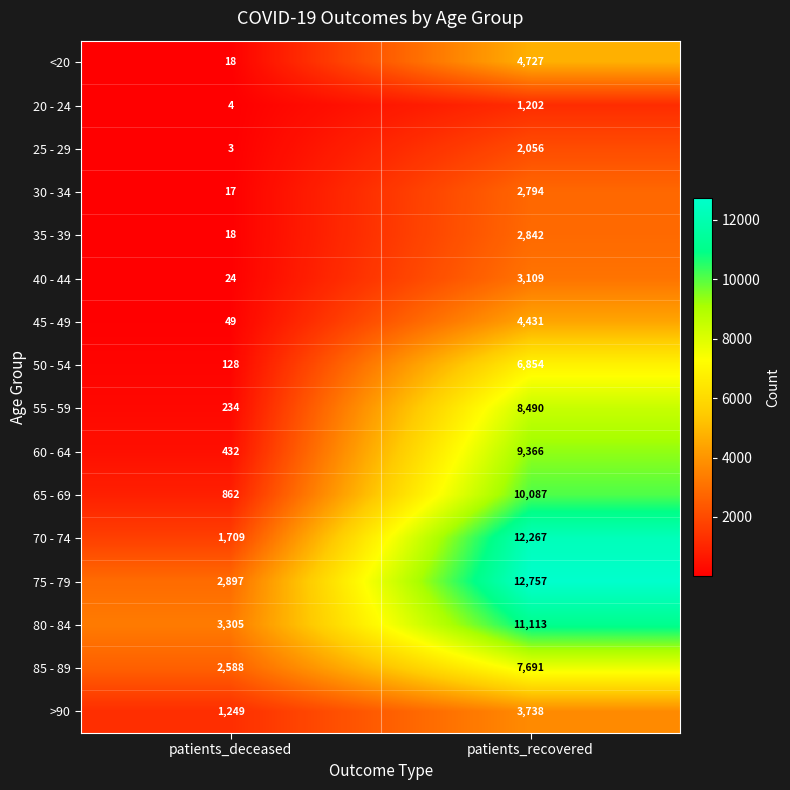

What is the sum of the 50 - 54 values at patients_deceased and patients_recovered?

6982